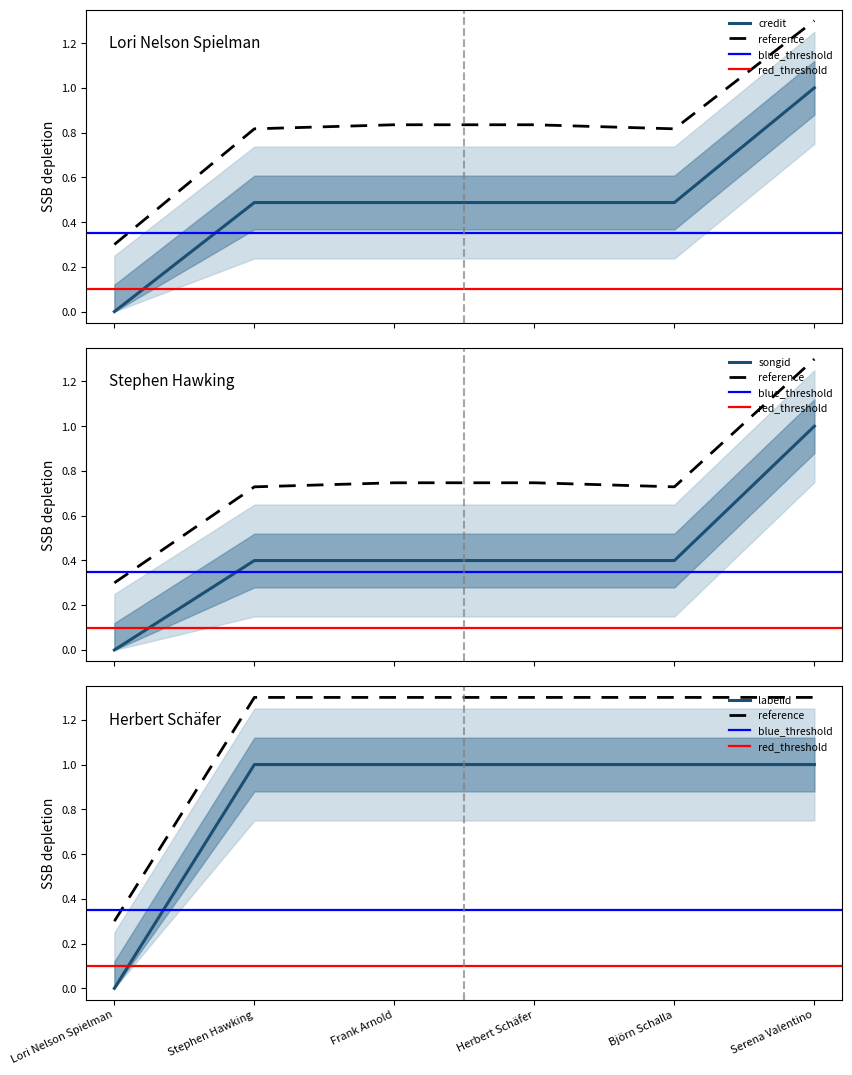

What is the total value across all series at Herbert Schäfer?

1.9